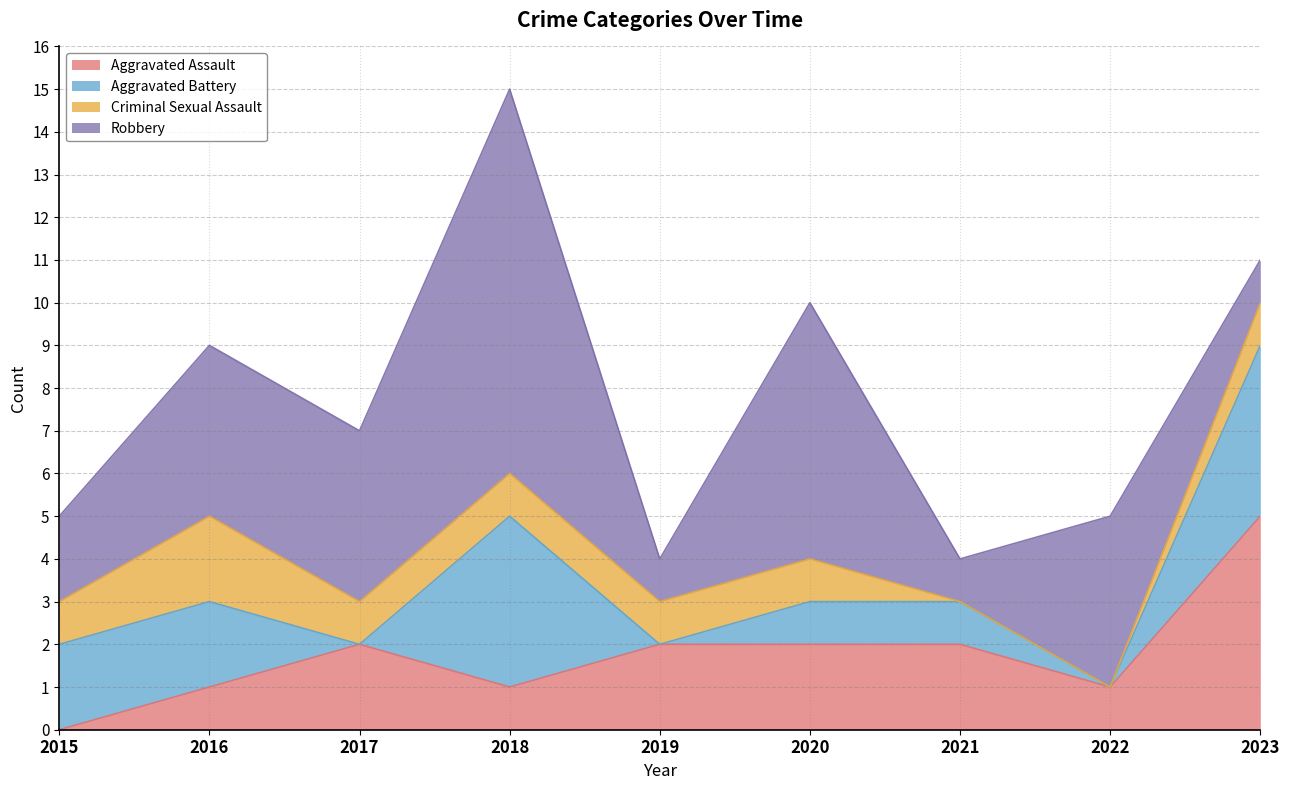

The value of Aggravated Battery at 2019 is 0. True or false?

True